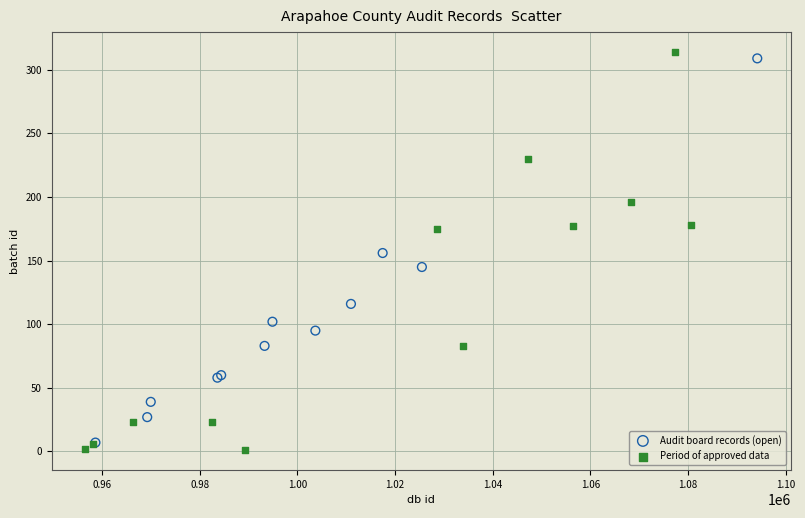

Which series has the largest Y range (max minus min)?

Period of approved data